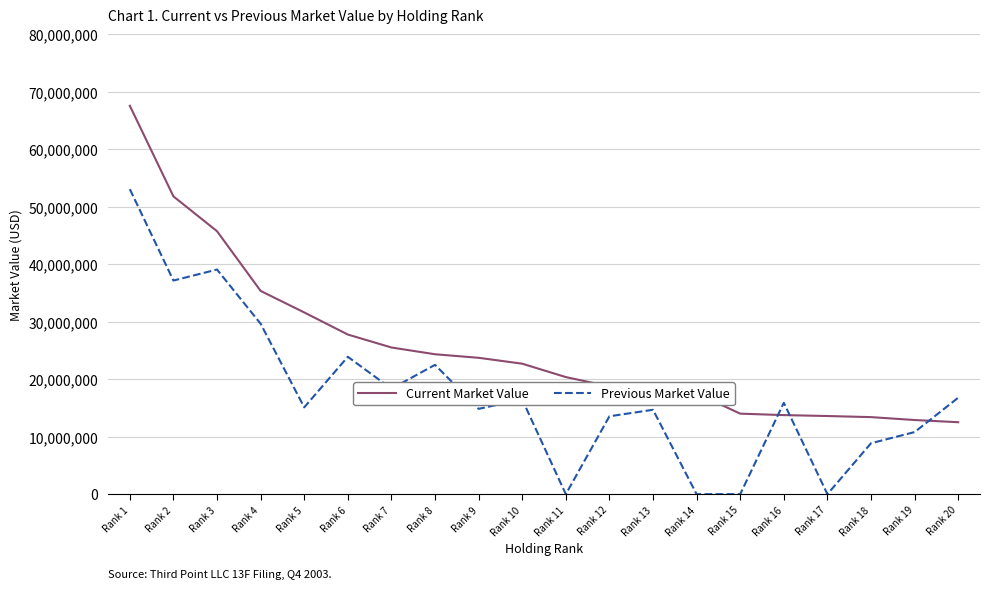

What is the difference between the maximum and minimum values in the Previous Market Value series?

53053000